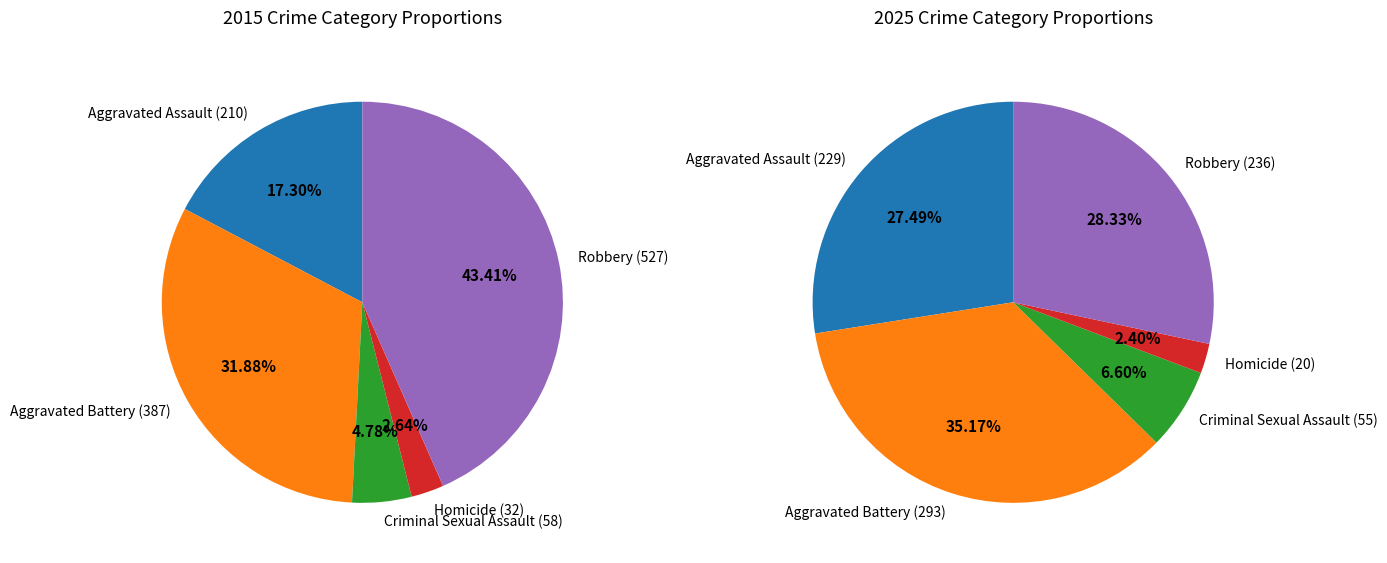

Combined, what portion of the pie is 4 and values_2015?

60.7%